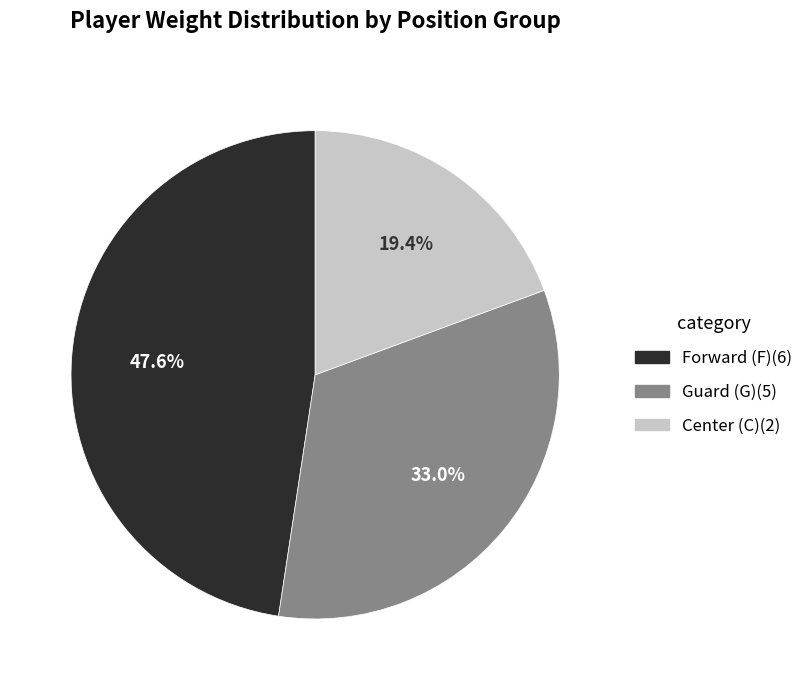

To the nearest percent, what is the difference between the largest and smallest slice percentages?

28%